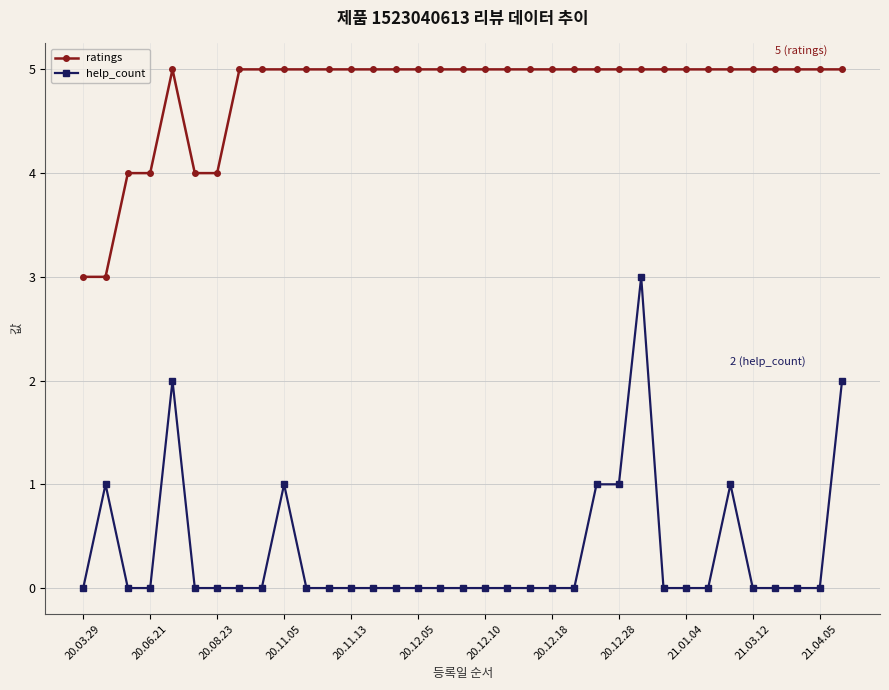

What is the value of the ratings point at the 12th from the left?

5